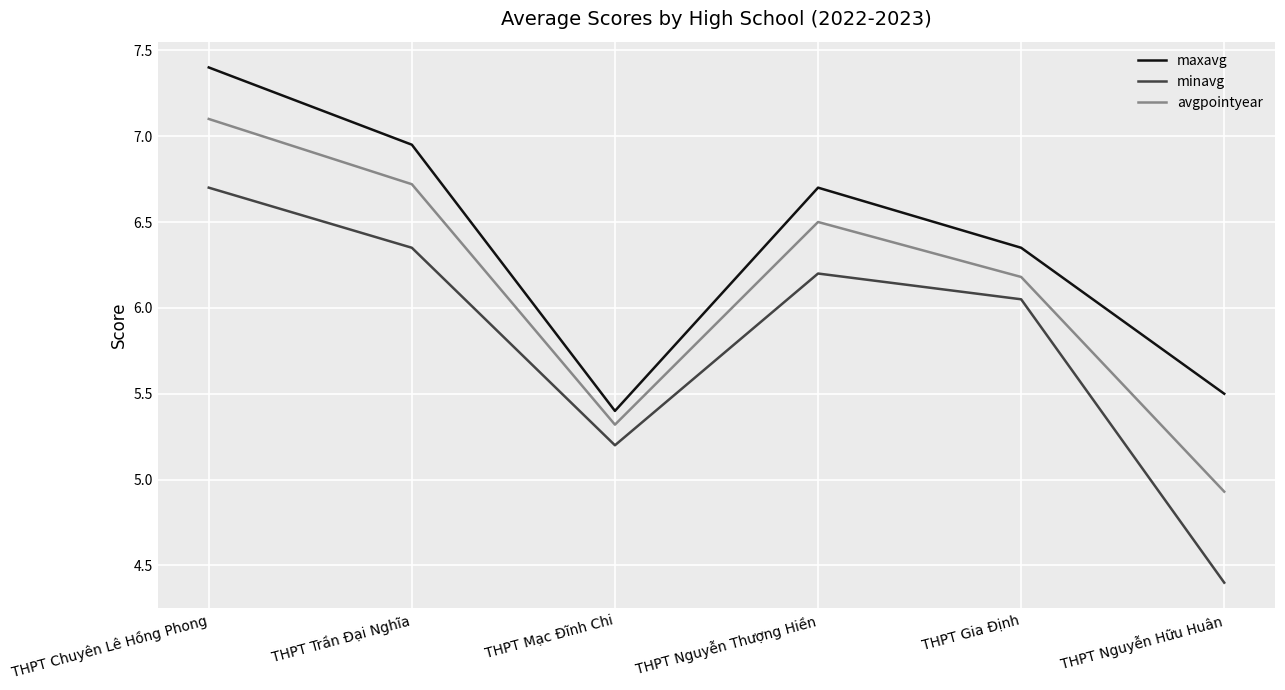

True or false: maxavg has more than 1 points higher than both neighbors.

False